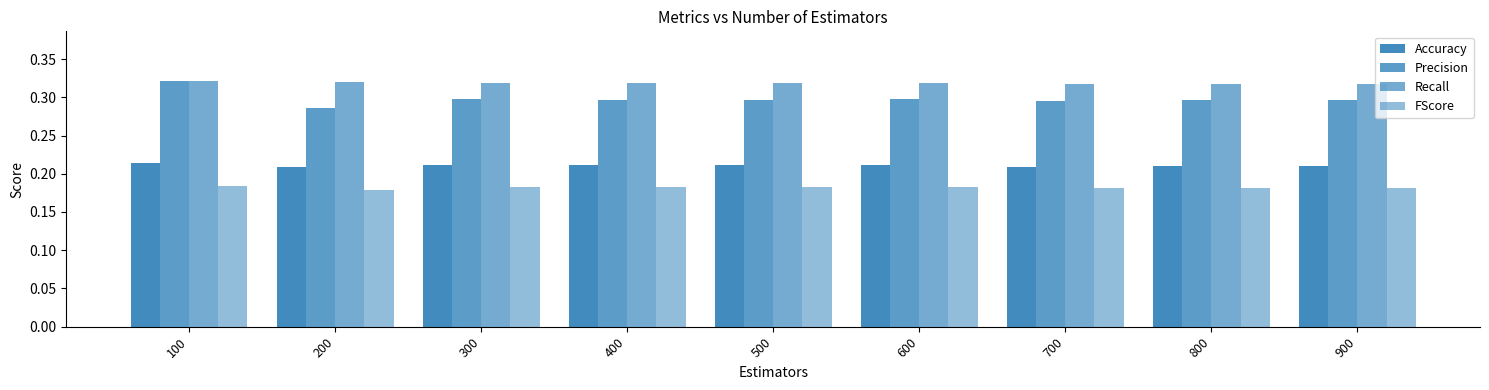

Which category has the highest value across all series?

100